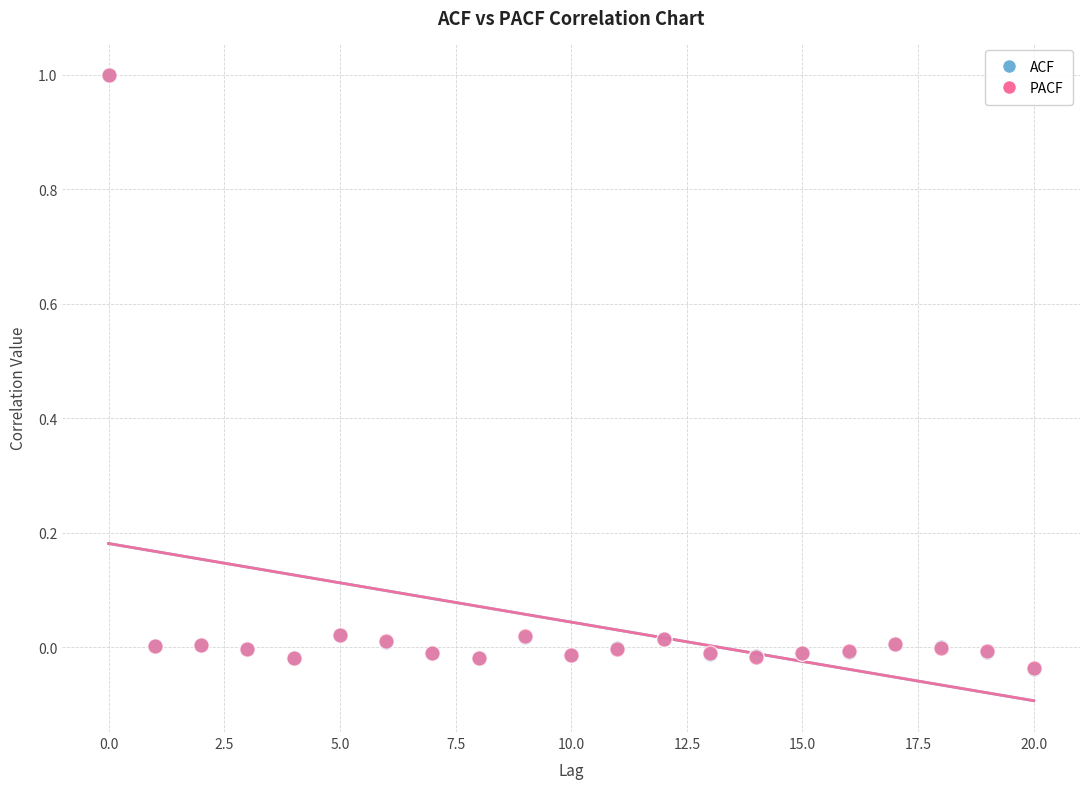

What are all the series names shown in the legend?

ACF, PACF